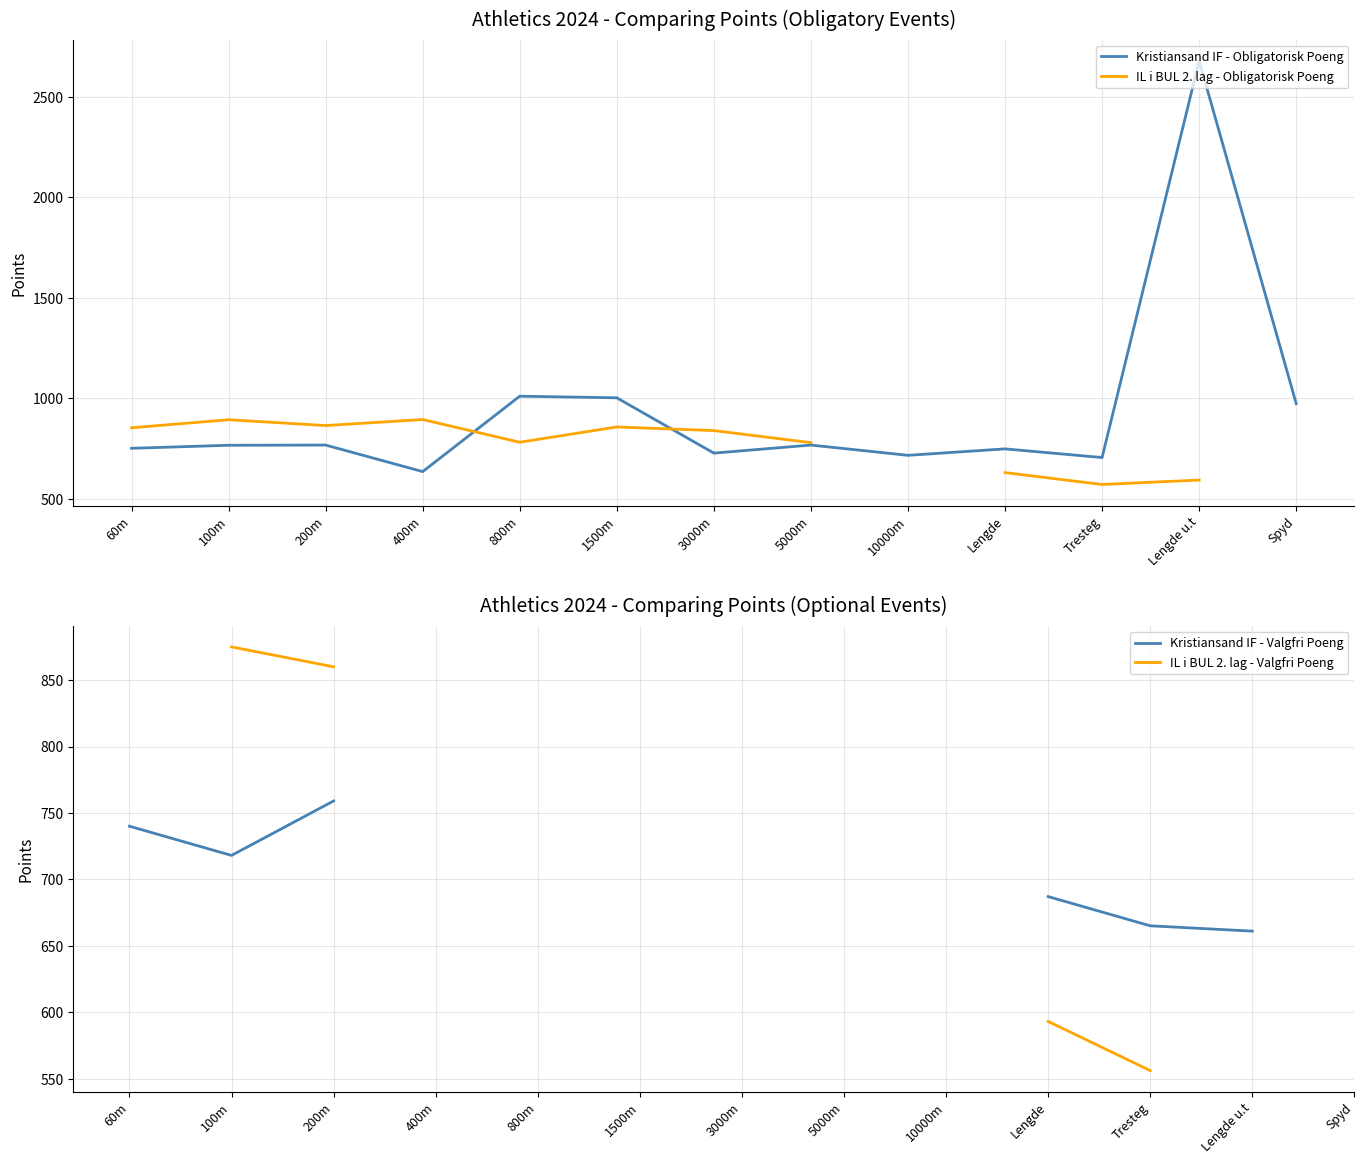

What is the label of the 3rd point from the left?

200m